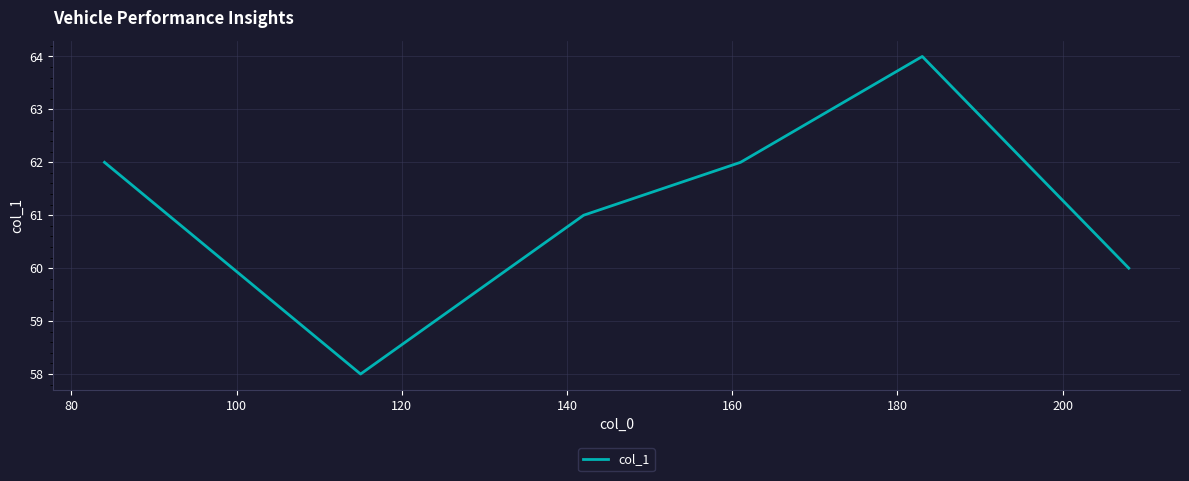

What is the sum of all values?

367